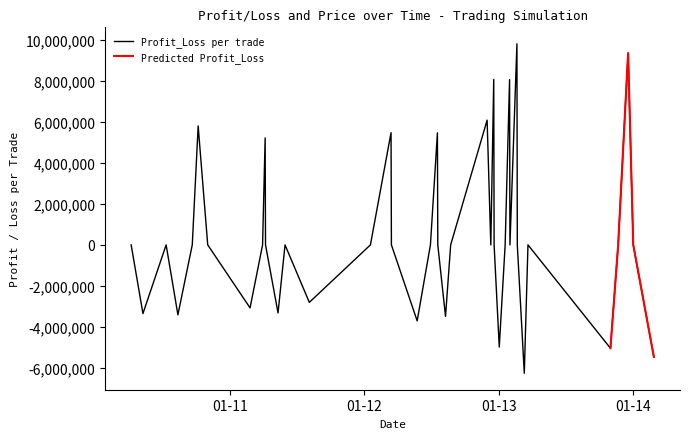

Count the number of values greater than 0.

9